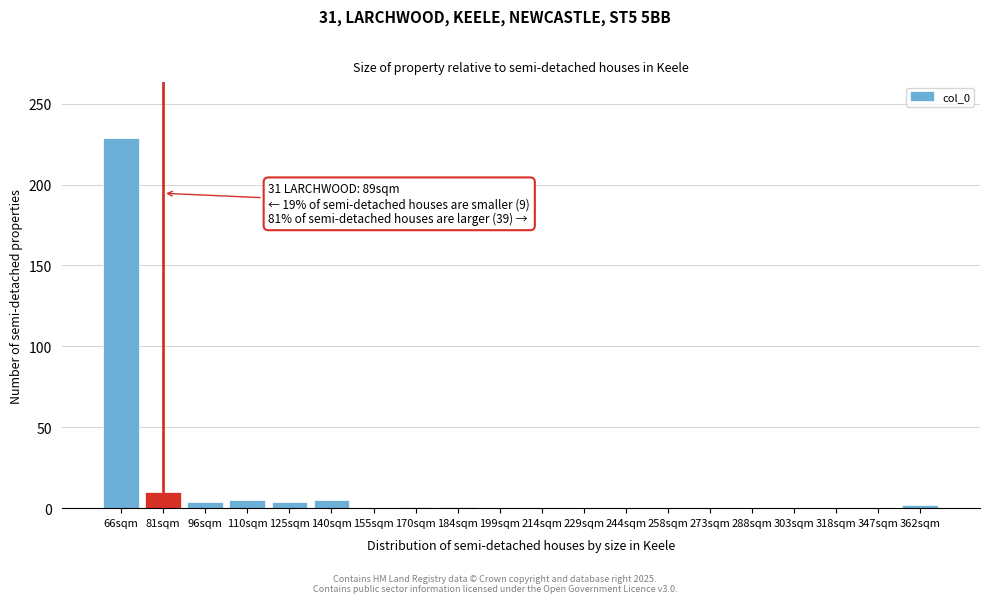

What is the sum of all values?

261